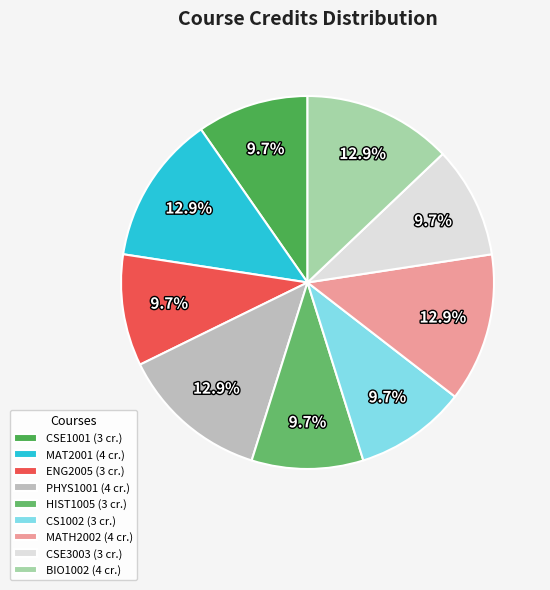

How many slices are in this pie chart?

9